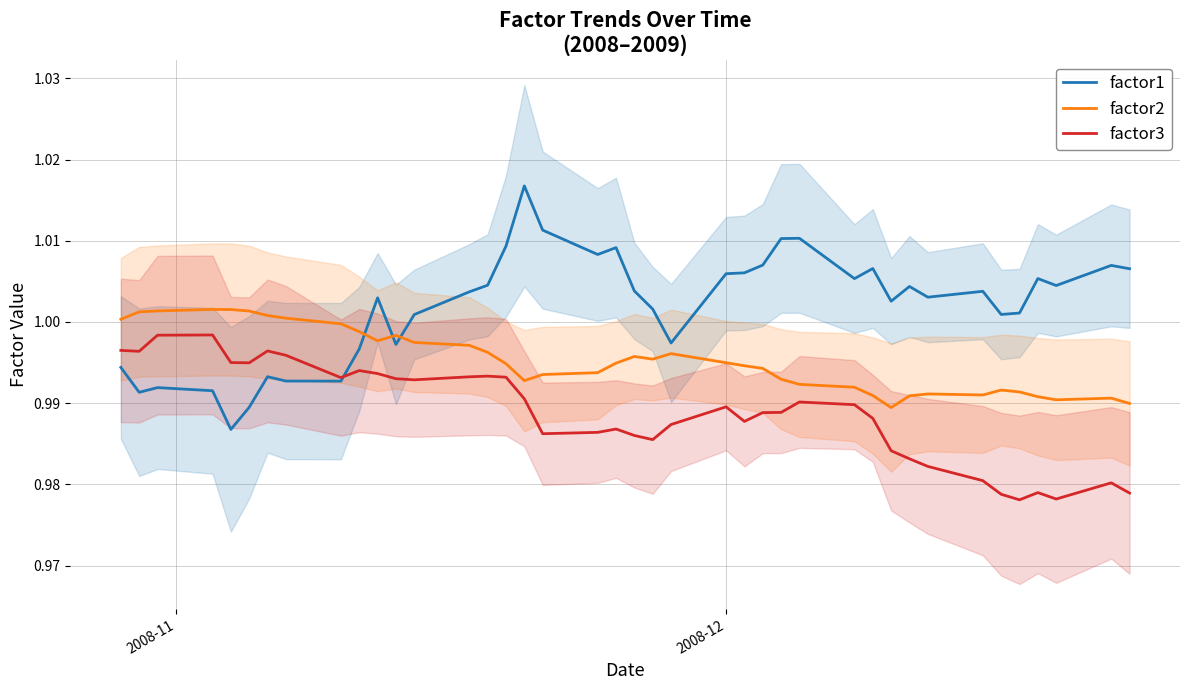

What is the maximum value for factor1?

1.0